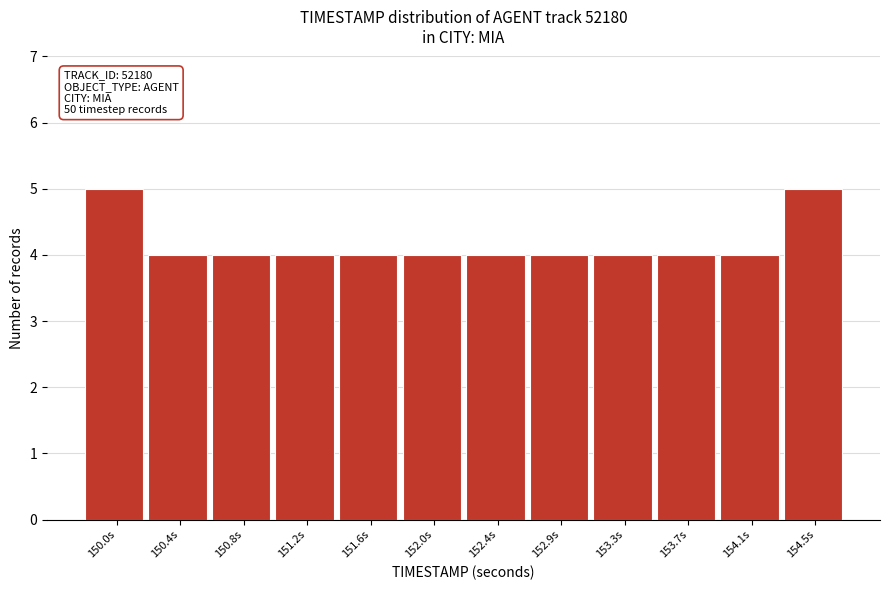

Reading right to left, extract all data points from this chart.

154.5s=5	154.1s=4	153.7s=4	153.3s=4	152.9s=4	152.4s=4	152.0s=4	151.6s=4	151.2s=4	150.8s=4	150.4s=4	150.0s=5